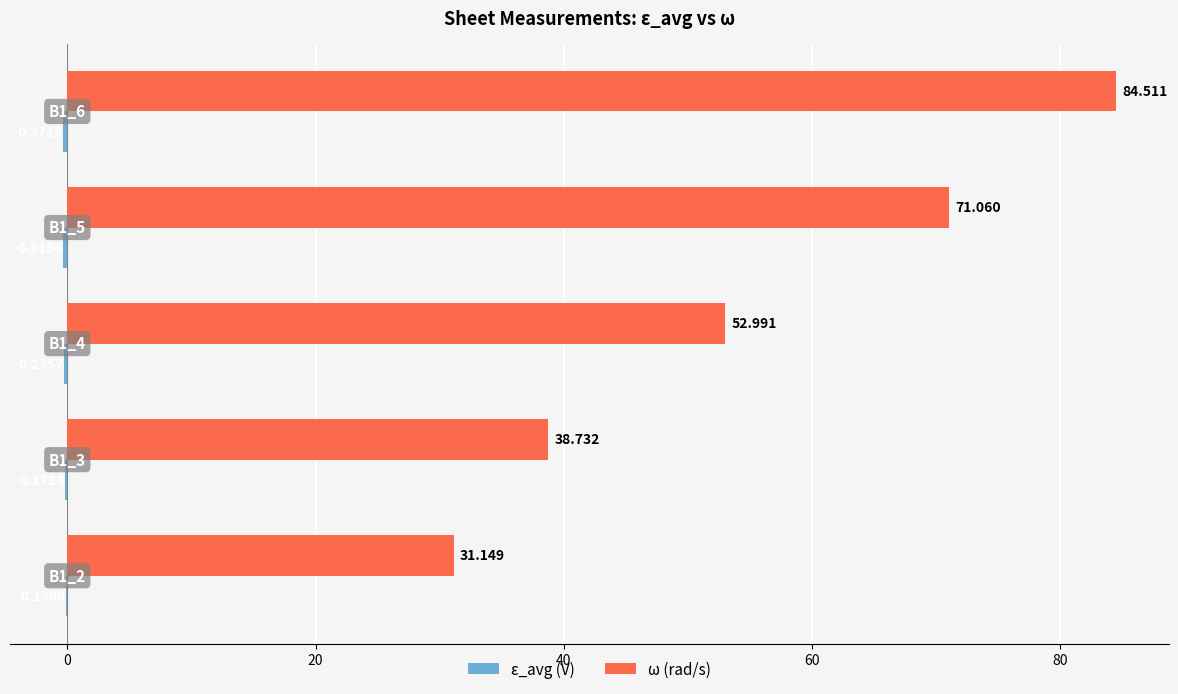

Which series has the largest total across all categories?

ω (rad/s)